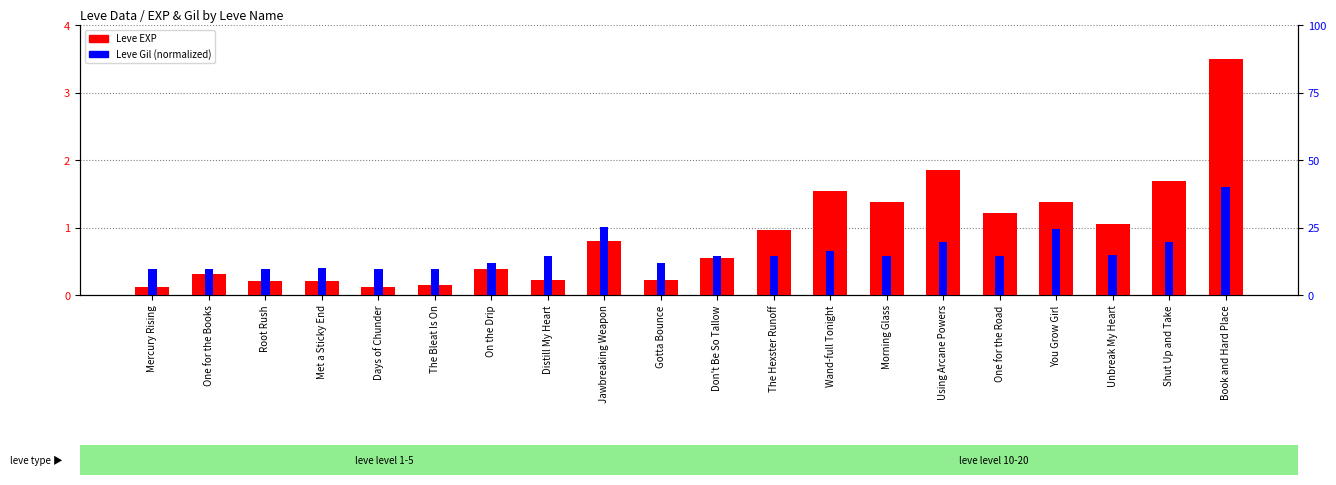

At which label does Leve EXP reach its peak?

Book and Hard Place